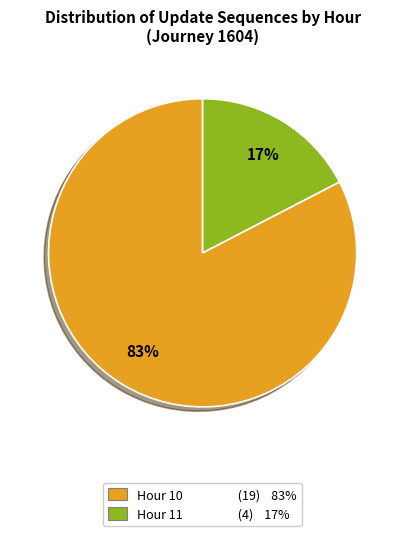

What percentage is the Hour 11 slice, to the nearest percent?

17%